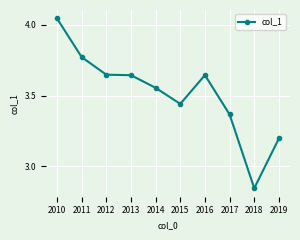

At which category does the chart reach its peak across all series?

2010